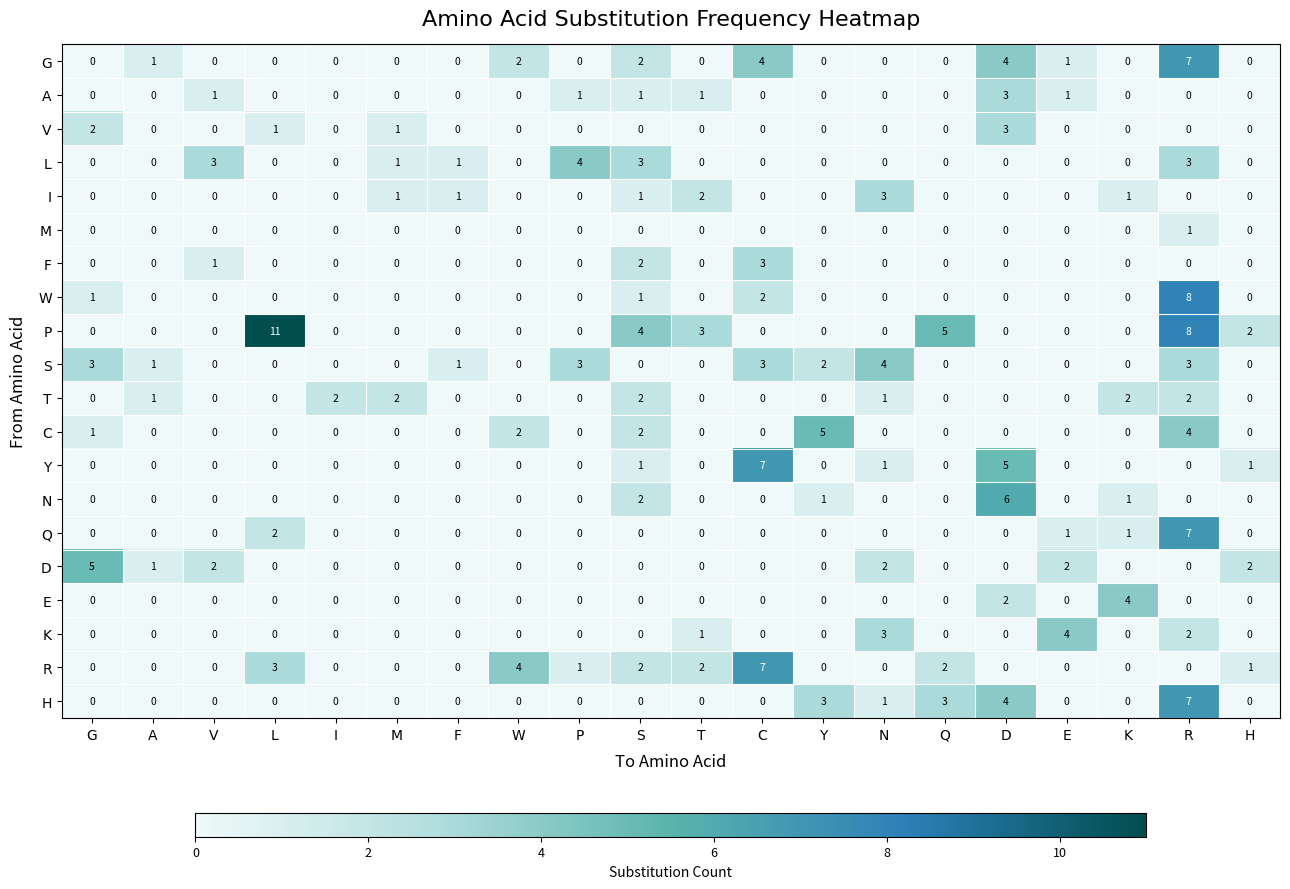

The value of K at L is 0. True or false?

True